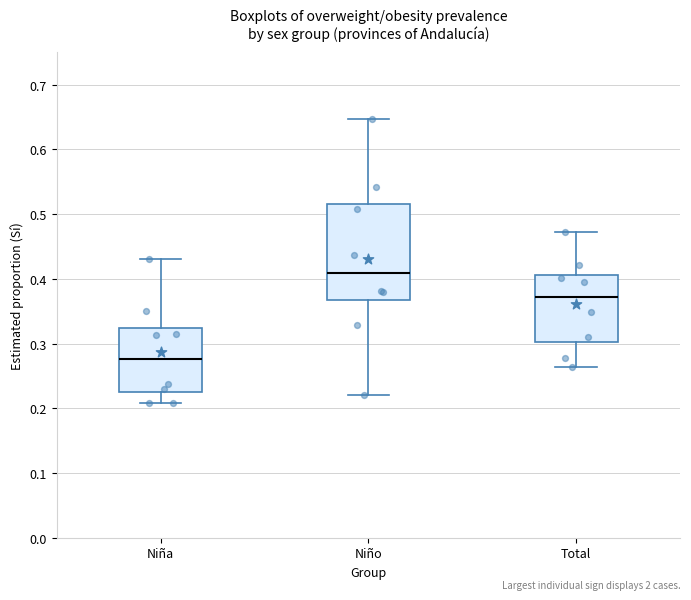

Where is the upper edge of the box for Niña on the y-axis? The values are not printed on the chart, so give them approximately, as read against the axis.

0.32